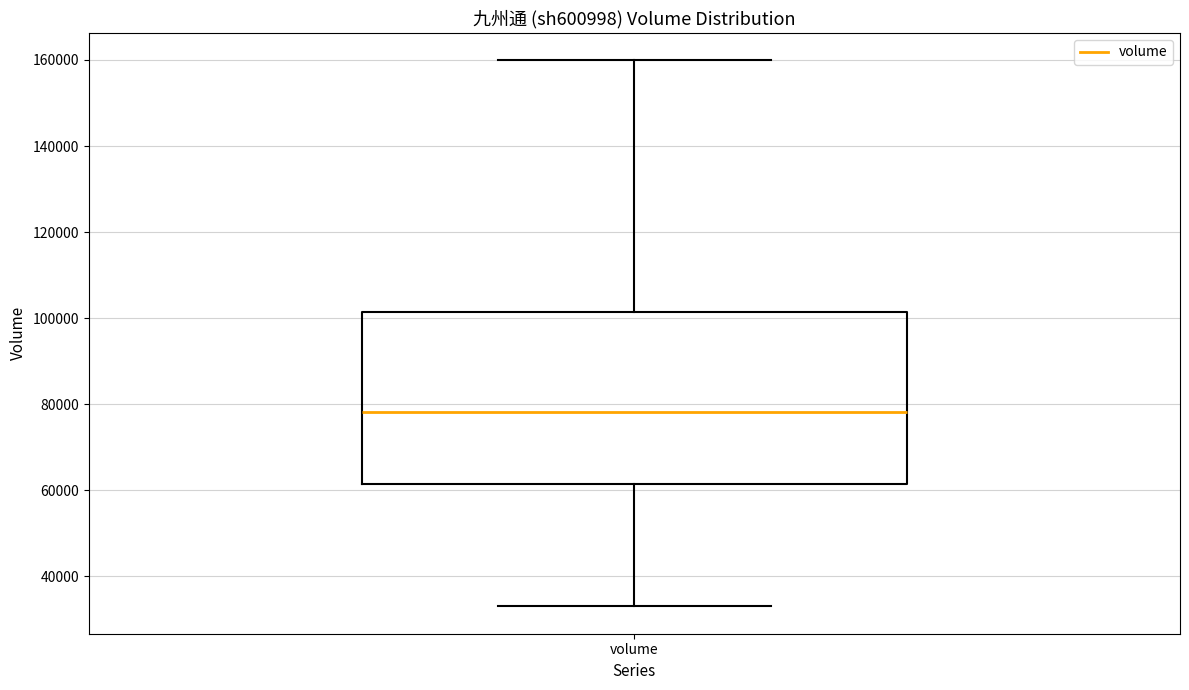

Where is the lower edge of the box for volume on the y-axis? The values are not printed on the chart, so give them approximately, as read against the axis.

62000